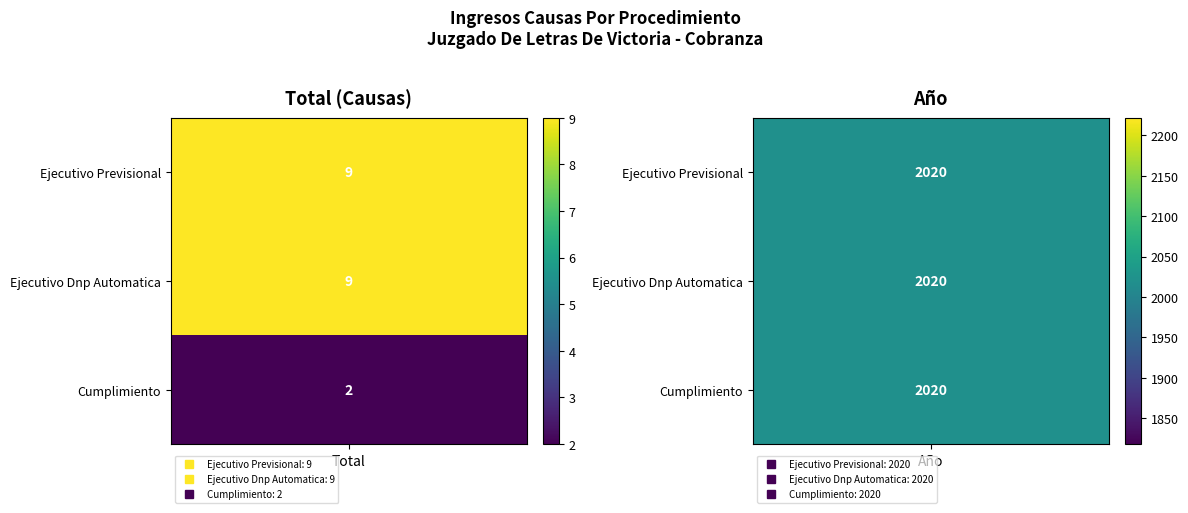

What is the difference between the maximum and minimum values in the Cumplimiento series?

2018